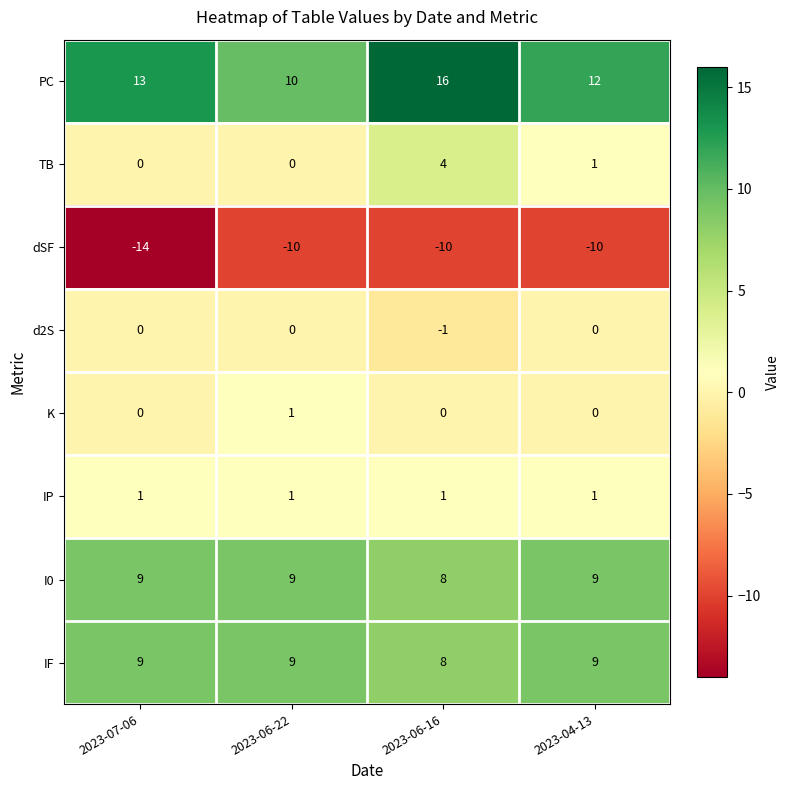

What is the total value across all series at 2023-06-16?

26